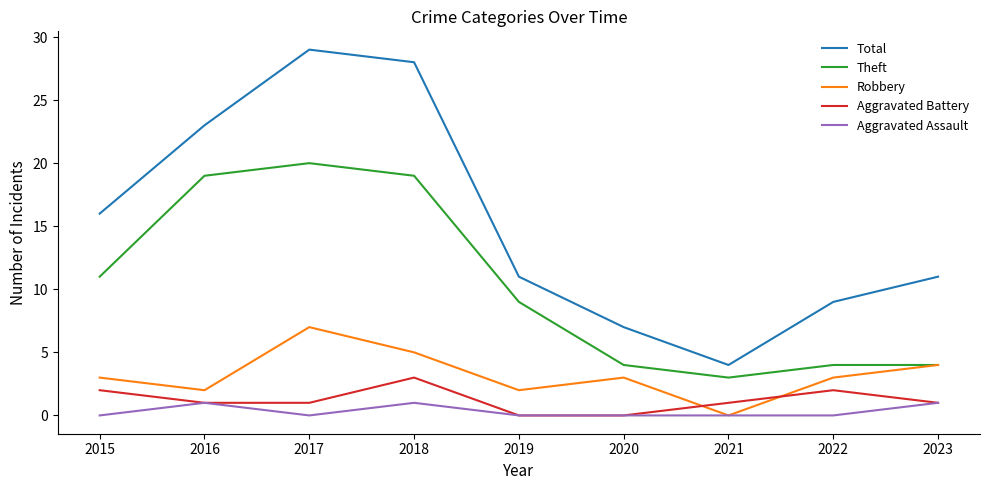

The Theft series shows 4 at 2020. True or false?

True